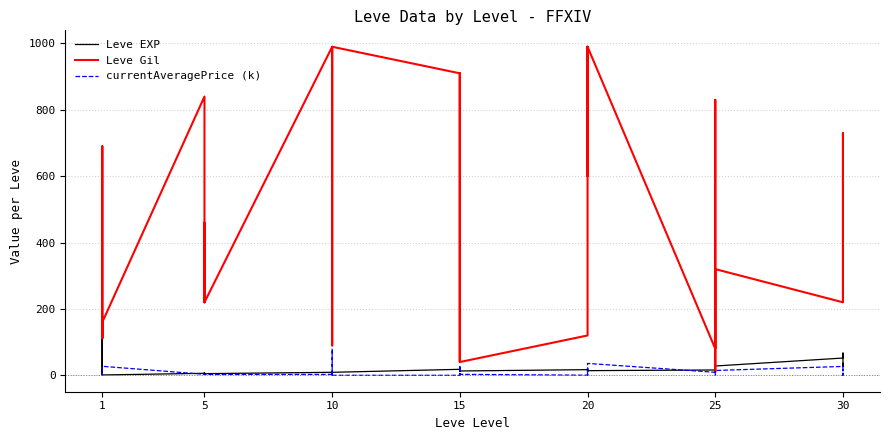

True or false: Leve EXP and currentAveragePrice (k) intersect in this chart.

True